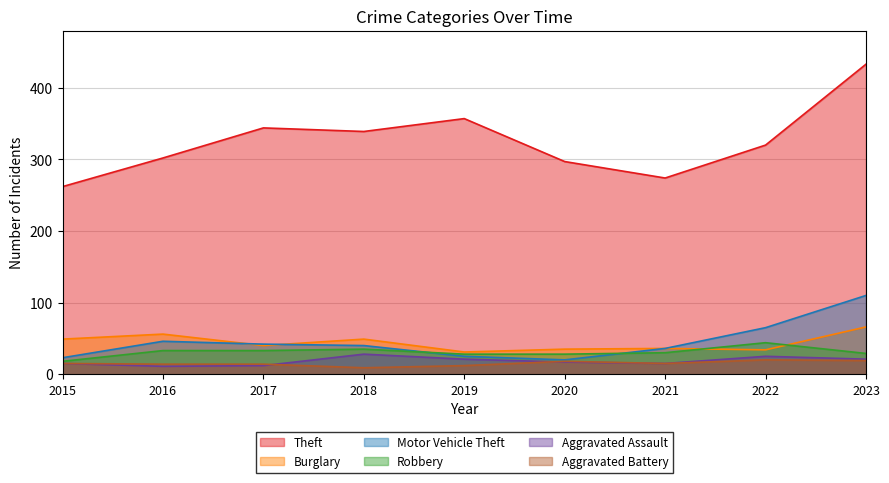

Is the value of Theft at 2019 greater than the value of Aggravated Battery at 2020?

Yes